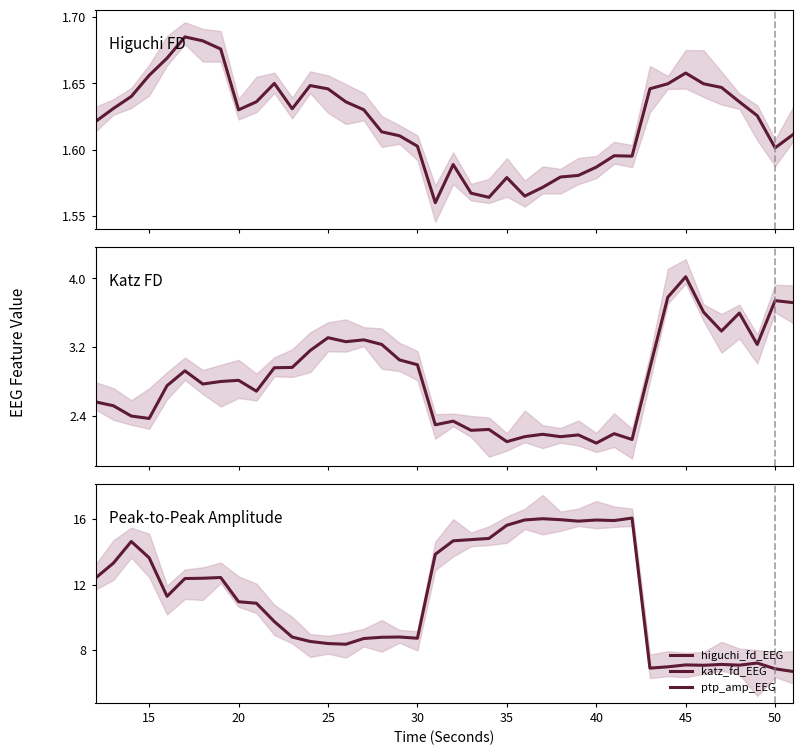

Which series has the largest total across all categories?

ptp_amp_EEG